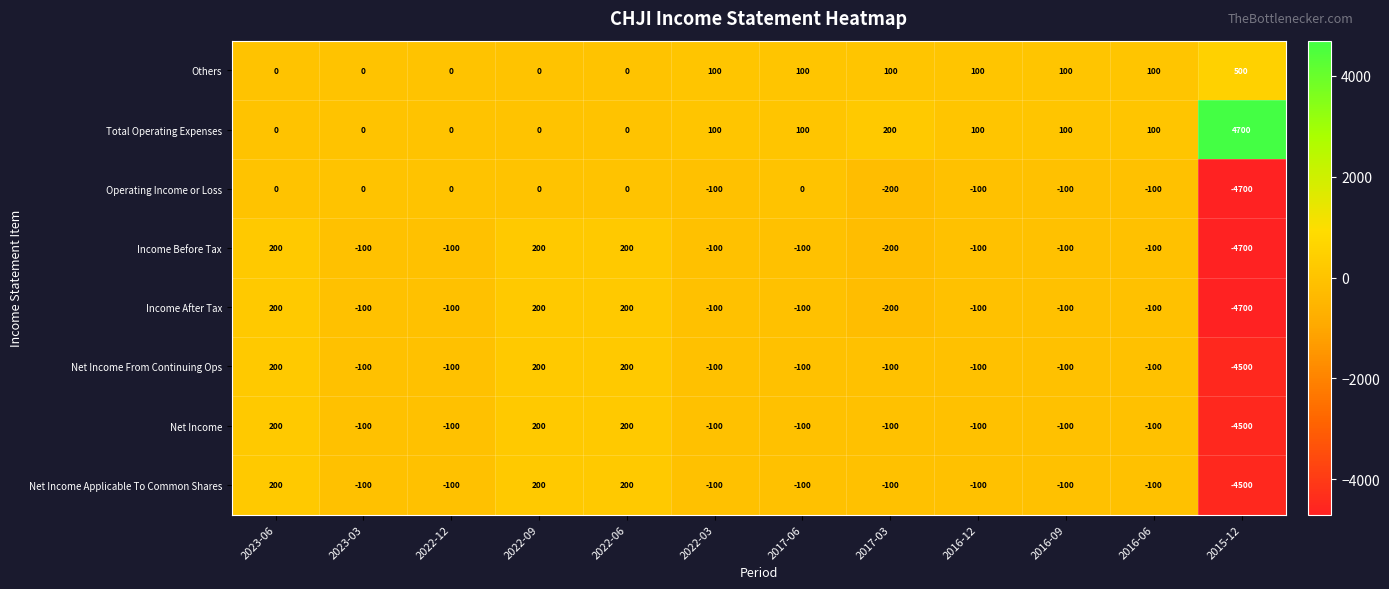

What is the smallest value displayed?

-4700